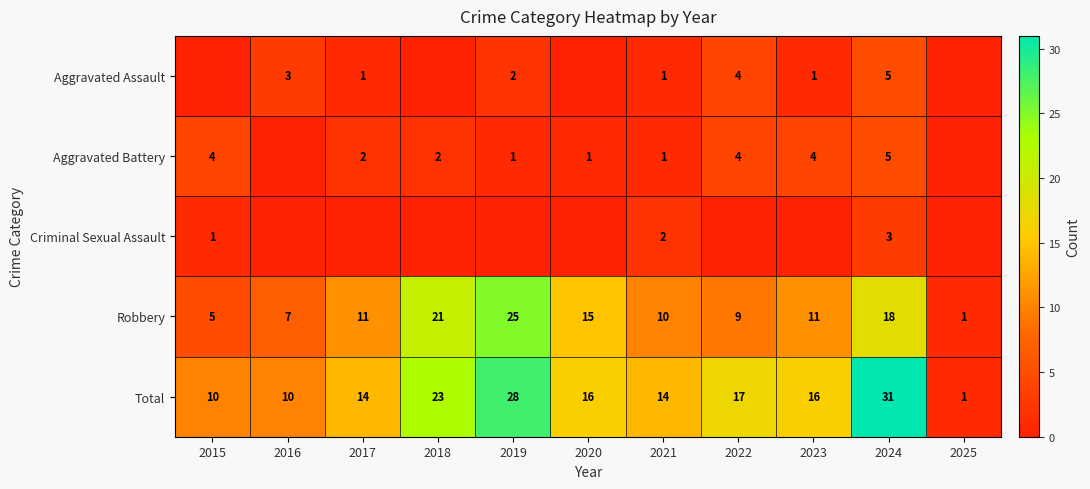

At which category is the sum across all series the highest?

2024